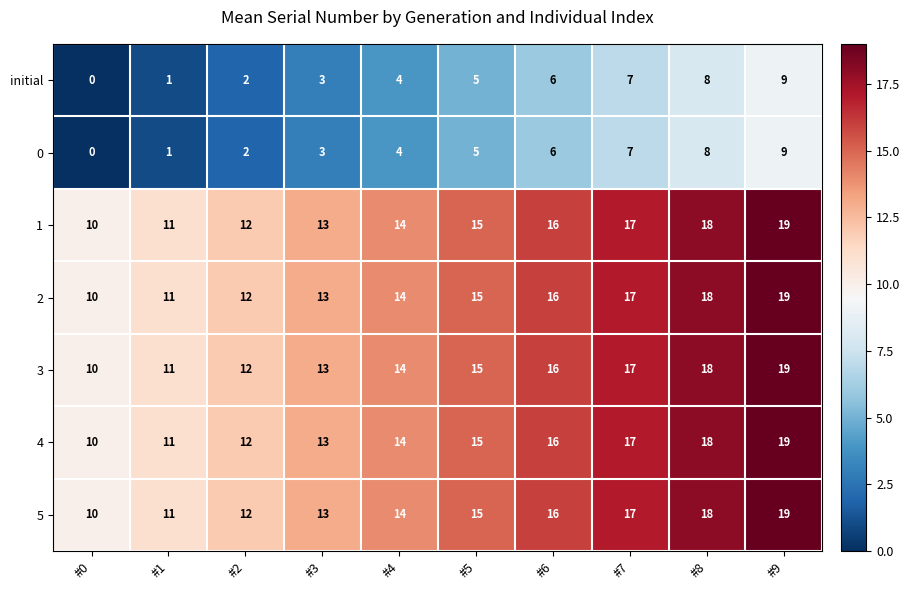

True or false: 5 has a value of 11 at #1.

True